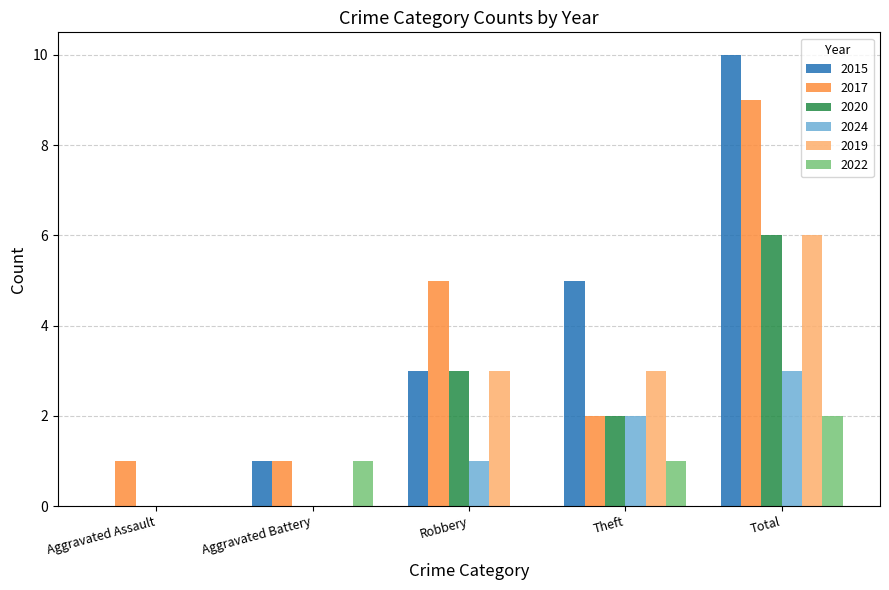

What is the total value across all series at Aggravated Battery?

3